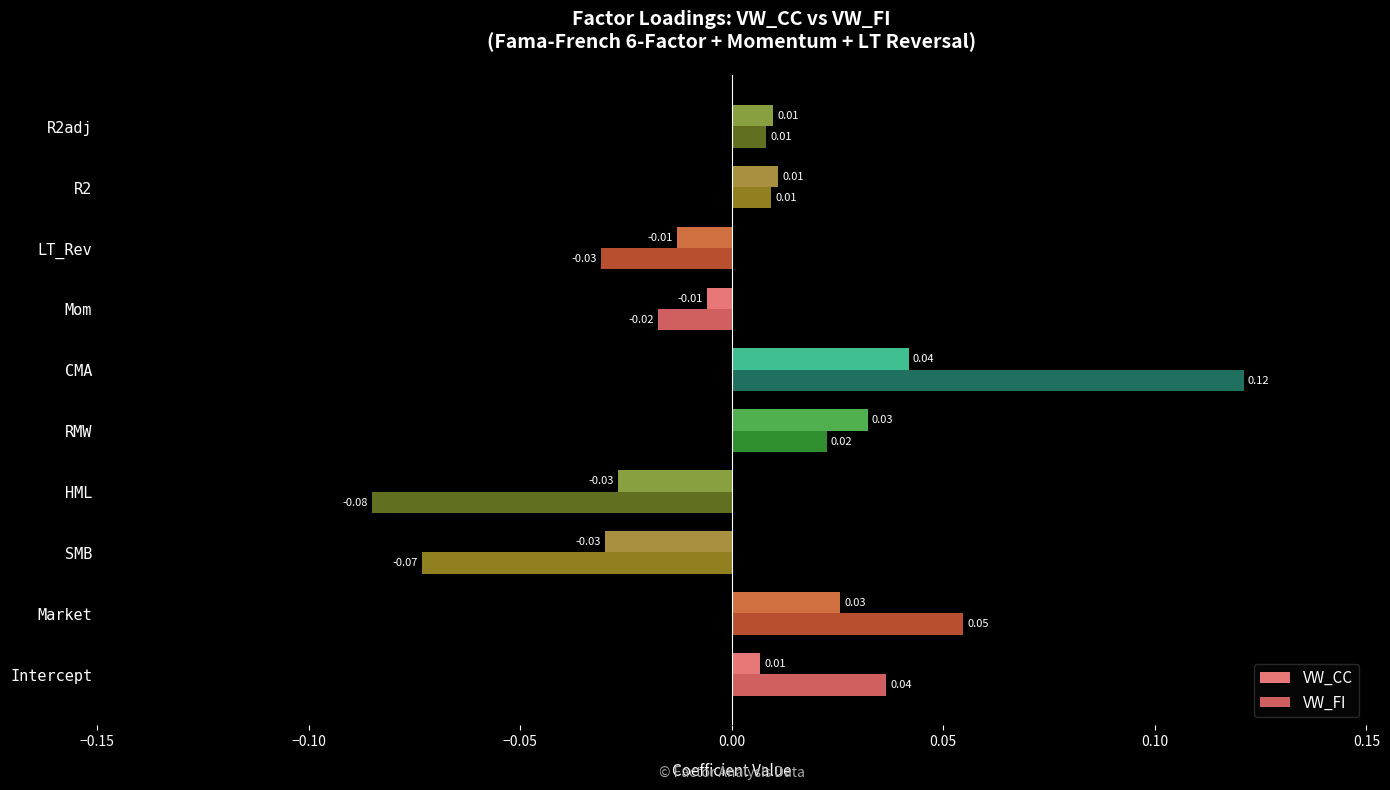

At which category is the sum across all series the highest?

CMA